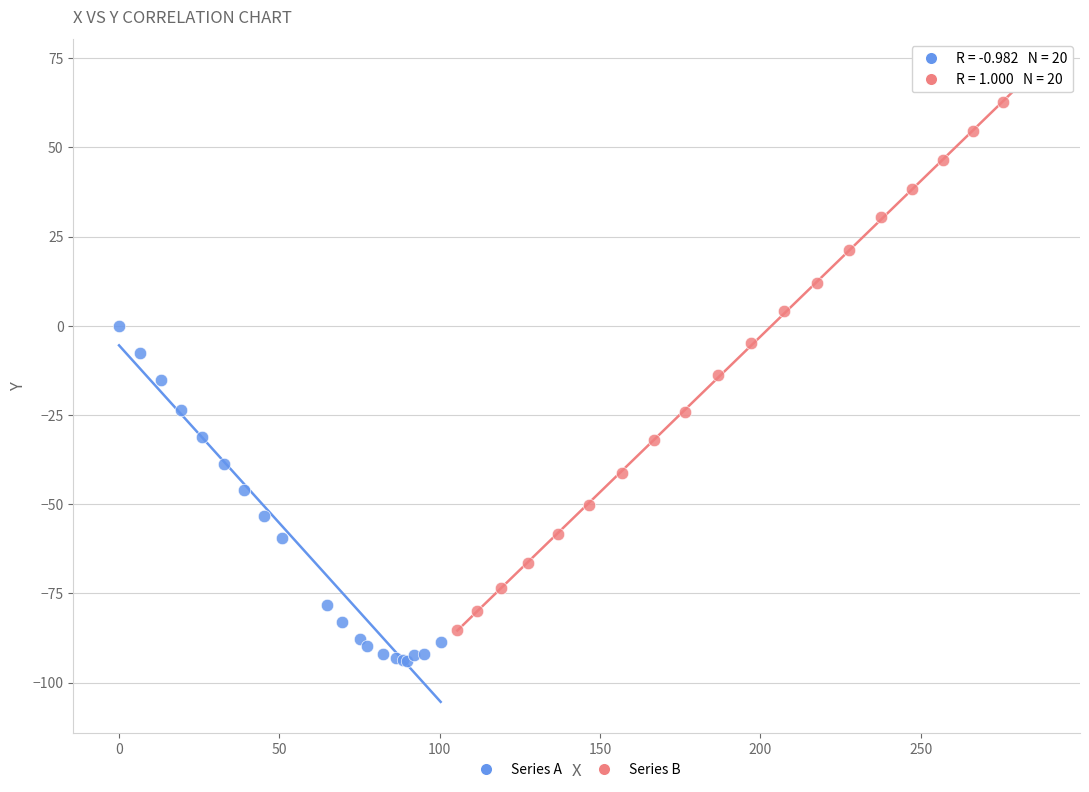

What are all the series names shown in the legend?

Series A, Series B